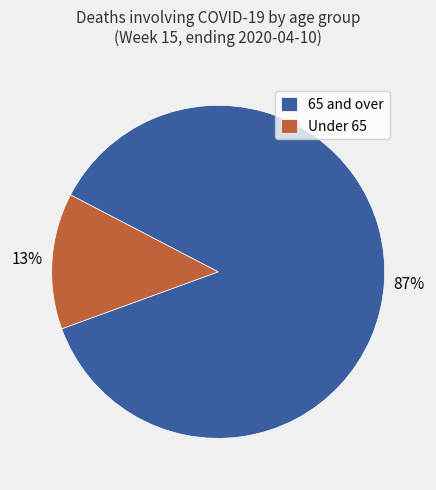

True or false: Under 65 accounts for 18% of the total.

False